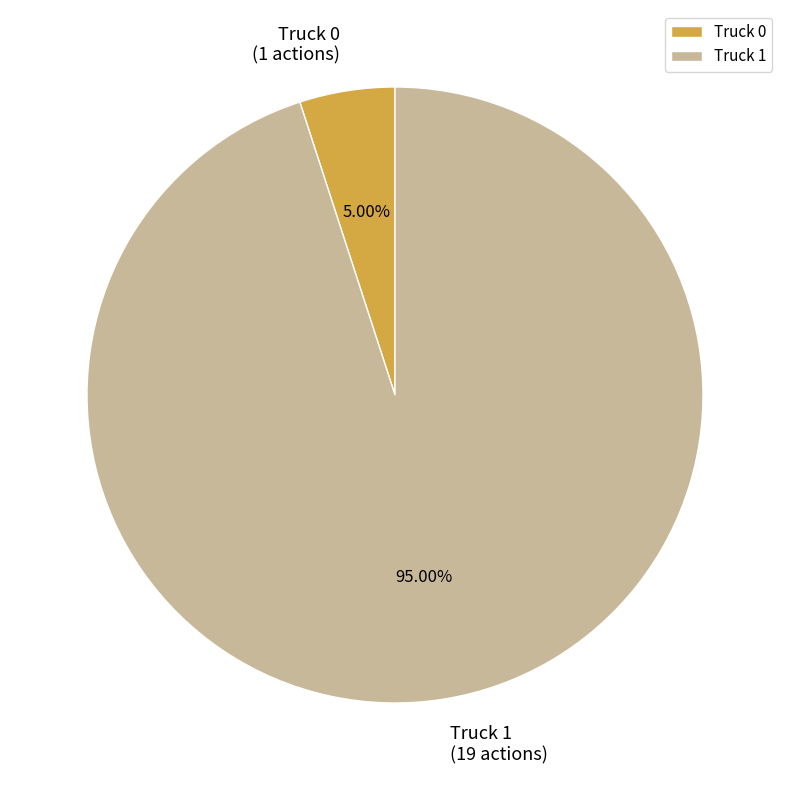

Which slice is the smallest?

Truck 0